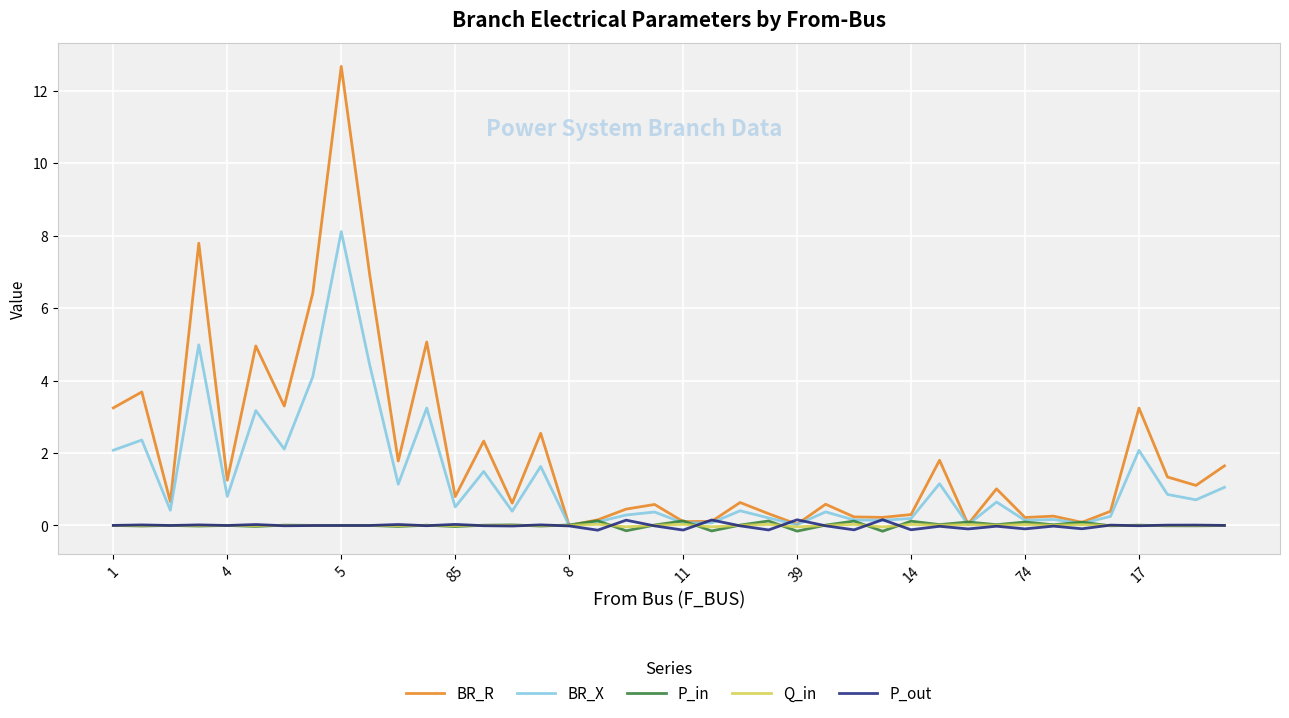

Which series has the largest total across all categories?

BR_R